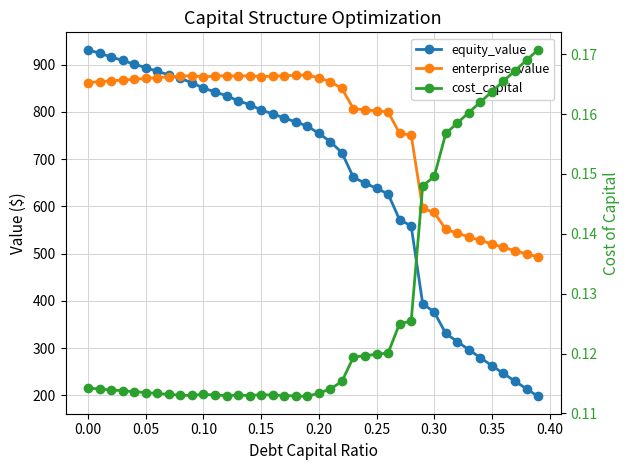

The equity_value series shows 244.7 at 28. True or false?

False